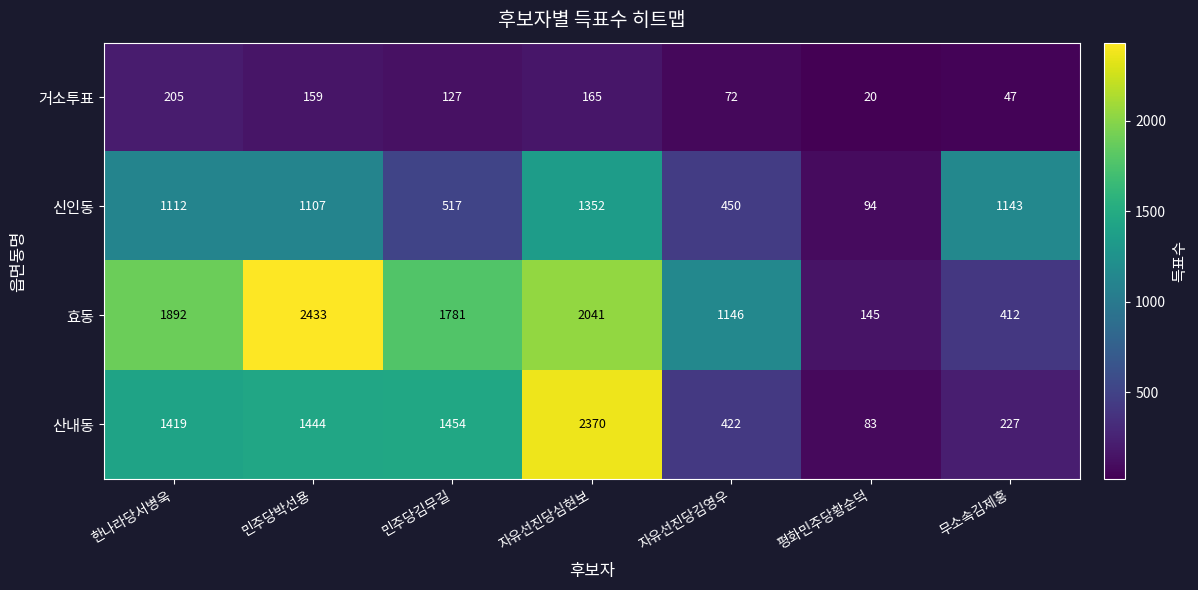

Reading right to left, list all the values displayed in this chart.

거소투표: 무소속김제홍=47	평화민주당황순덕=20	자유선진당김영우=72	자유선진당심현보=165	민주당김무길=127	민주당박선용=159	한나라당서병욱=205
신인동: 무소속김제홍=1143	평화민주당황순덕=94	자유선진당김영우=450	자유선진당심현보=1352	민주당김무길=517	민주당박선용=1107	한나라당서병욱=1112
효동: 무소속김제홍=412	평화민주당황순덕=145	자유선진당김영우=1146	자유선진당심현보=2041	민주당김무길=1781	민주당박선용=2433	한나라당서병욱=1892
산내동: 무소속김제홍=227	평화민주당황순덕=83	자유선진당김영우=422	자유선진당심현보=2370	민주당김무길=1454	민주당박선용=1444	한나라당서병욱=1419